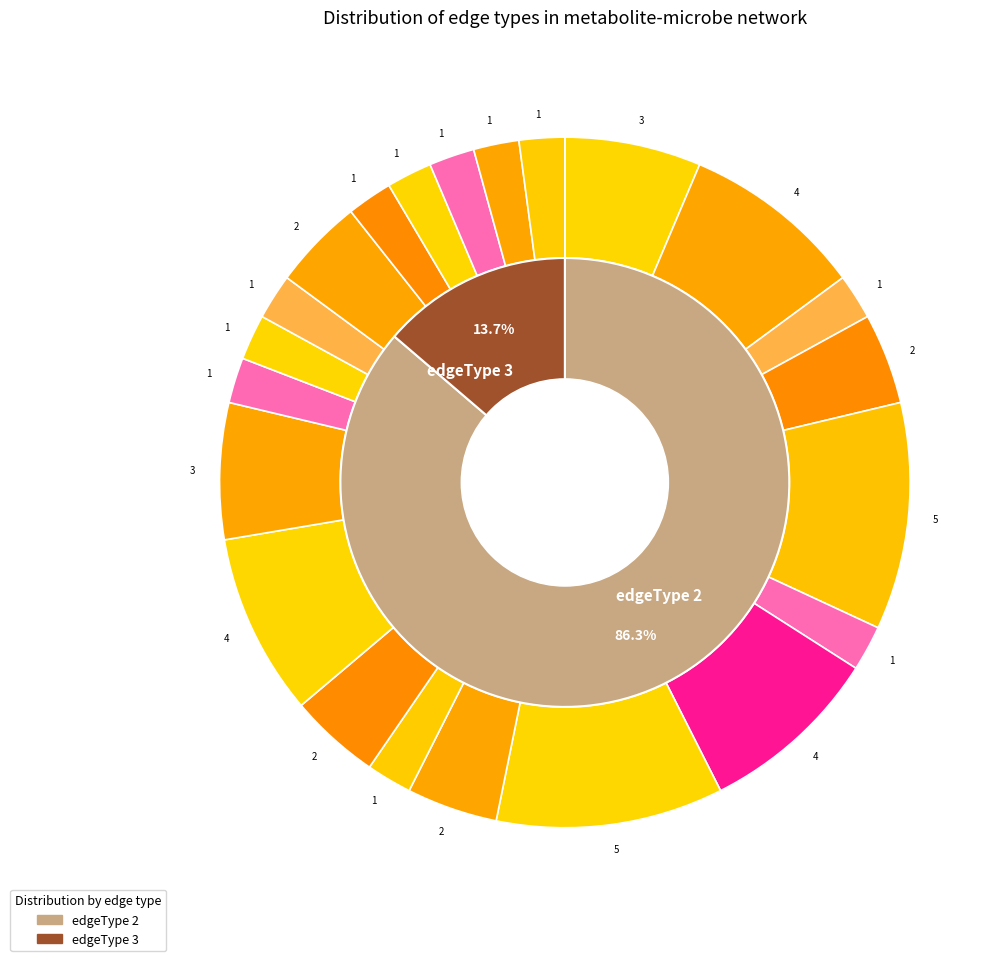

What percentage is the edgeType_3 slice, to the nearest percent?

14%